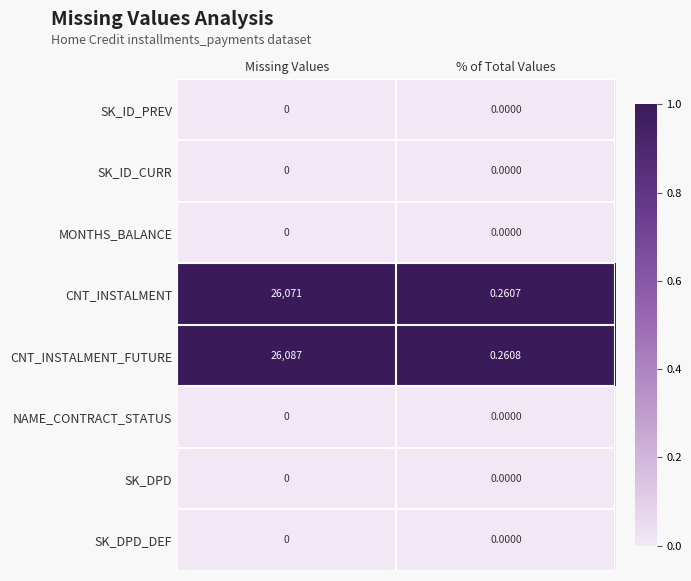

Which category has the highest value across all series?

Missing Values